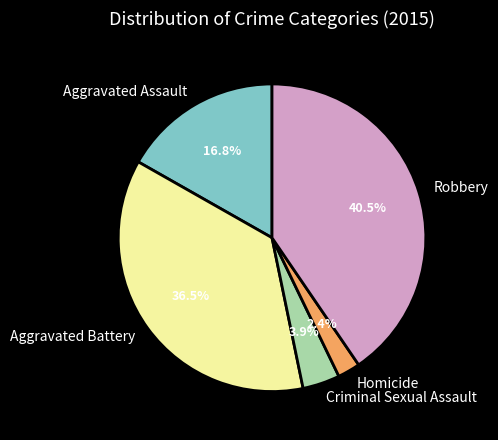

How many segments does this pie chart have?

5